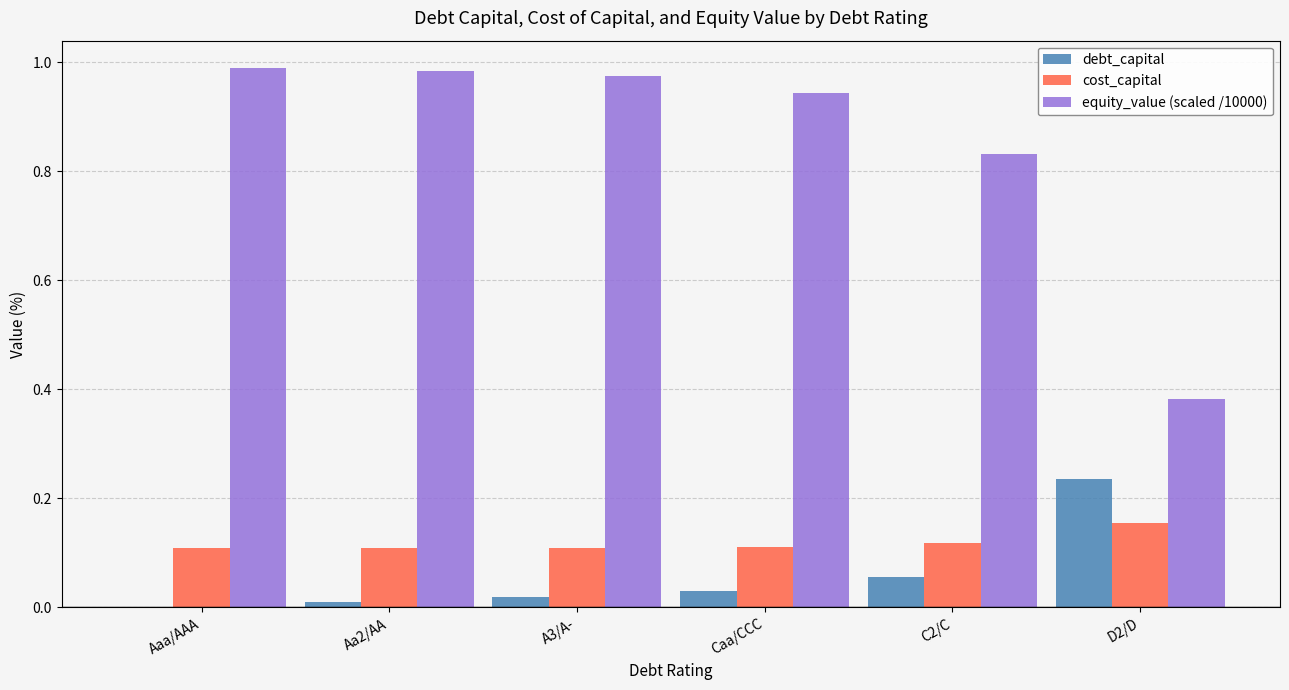

At which label does cost_capital reach its peak?

D2/D